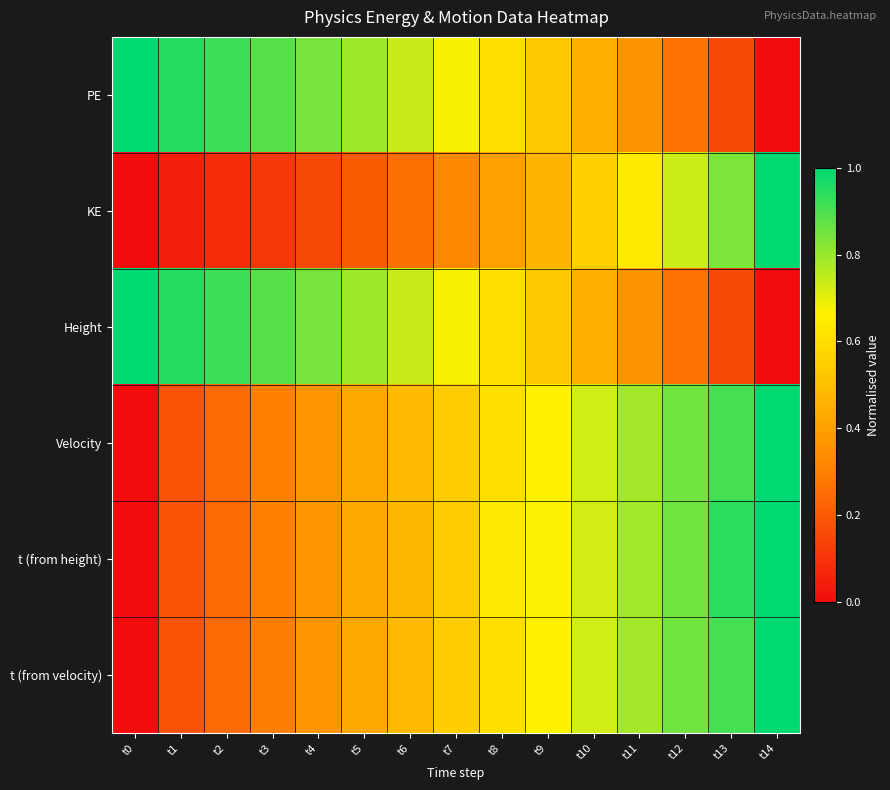

Reading left to right, list all the values displayed in this chart.

PE: t0=1.0	t1=0.9	t2=0.9	t3=0.9	t4=0.8	t5=0.8	t6=0.7	t7=0.7	t8=0.6	t9=0.5	t10=0.4	t11=0.4	t12=0.3	t13=0.2	t14=0.0
KE: t0=0.0	t1=0.1	t2=0.1	t3=0.1	t4=0.2	t5=0.2	t6=0.3	t7=0.3	t8=0.4	t9=0.5	t10=0.6	t11=0.6	t12=0.7	t13=0.8	t14=1.0
Height: t0=1.0	t1=0.9	t2=0.9	t3=0.9	t4=0.8	t5=0.8	t6=0.7	t7=0.7	t8=0.6	t9=0.5	t10=0.4	t11=0.4	t12=0.3	t13=0.2	t14=0.0
Velocity: t0=0.0	t1=0.2	t2=0.2	t3=0.3	t4=0.4	t5=0.4	t6=0.5	t7=0.5	t8=0.6	t9=0.7	t10=0.7	t11=0.8	t12=0.8	t13=0.9	t14=1.0
t (from height): t0=0.0	t1=0.2	t2=0.2	t3=0.3	t4=0.4	t5=0.4	t6=0.5	t7=0.5	t8=0.6	t9=0.7	t10=0.7	t11=0.8	t12=0.9	t13=0.9	t14=1.0
t (from velocity): t0=0.0	t1=0.2	t2=0.2	t3=0.3	t4=0.4	t5=0.4	t6=0.5	t7=0.5	t8=0.6	t9=0.7	t10=0.7	t11=0.8	t12=0.8	t13=0.9	t14=1.0